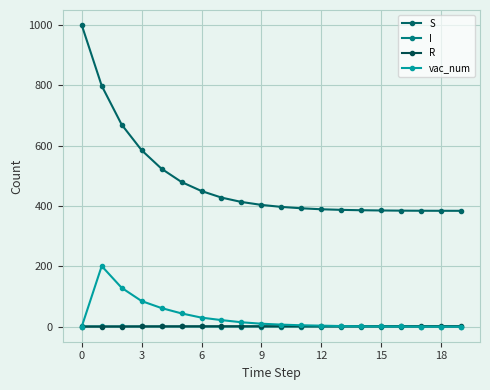

What is the difference between the maximum and minimum values in the vac_num series?

200.7